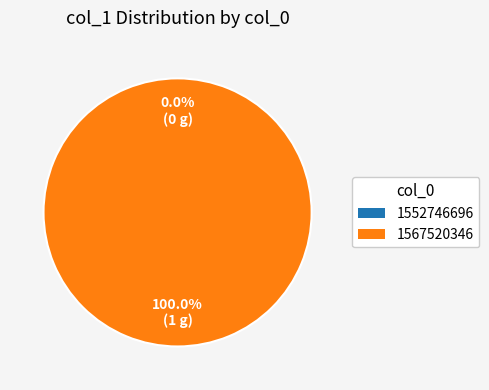

What is the smallest slice in the pie chart?

1552746696